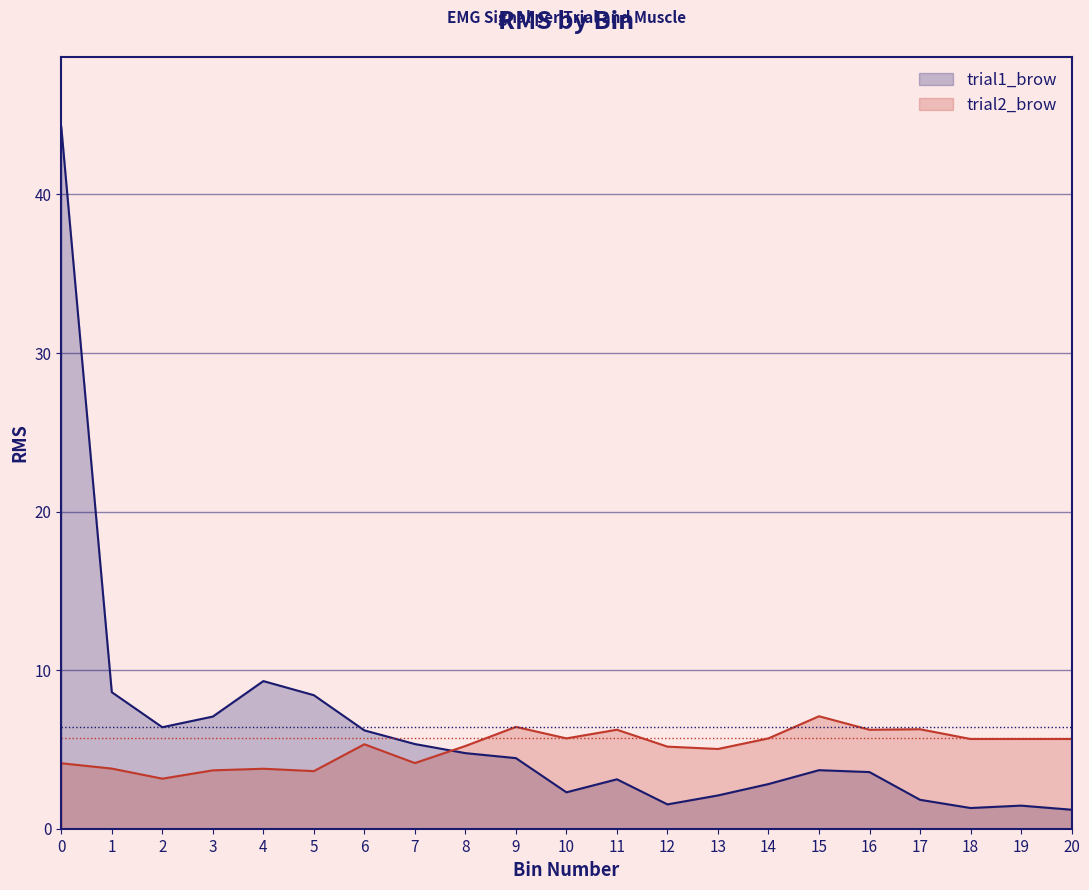

At which label is trial1_brow closest to 22?

4